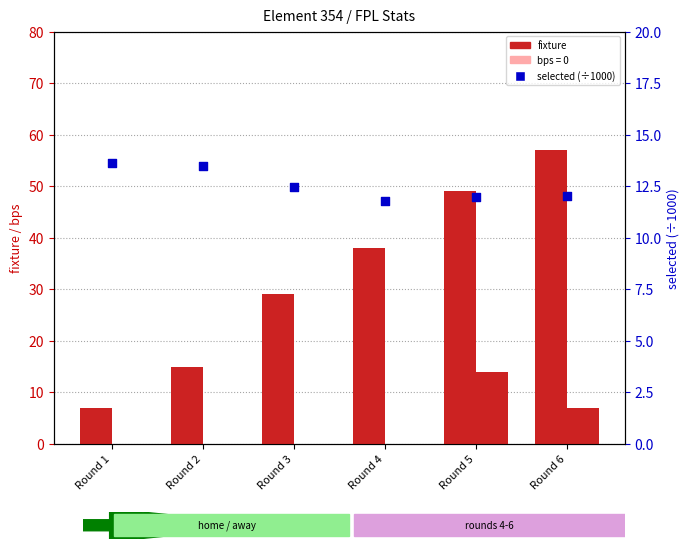

What is the total value across all series at Round 5?

75.0